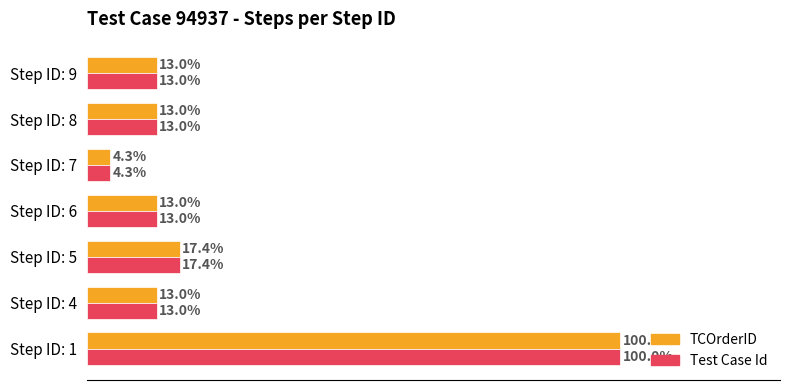

Rank the series by their maximum value, from highest to lowest.

TCOrderID, Test Case Id